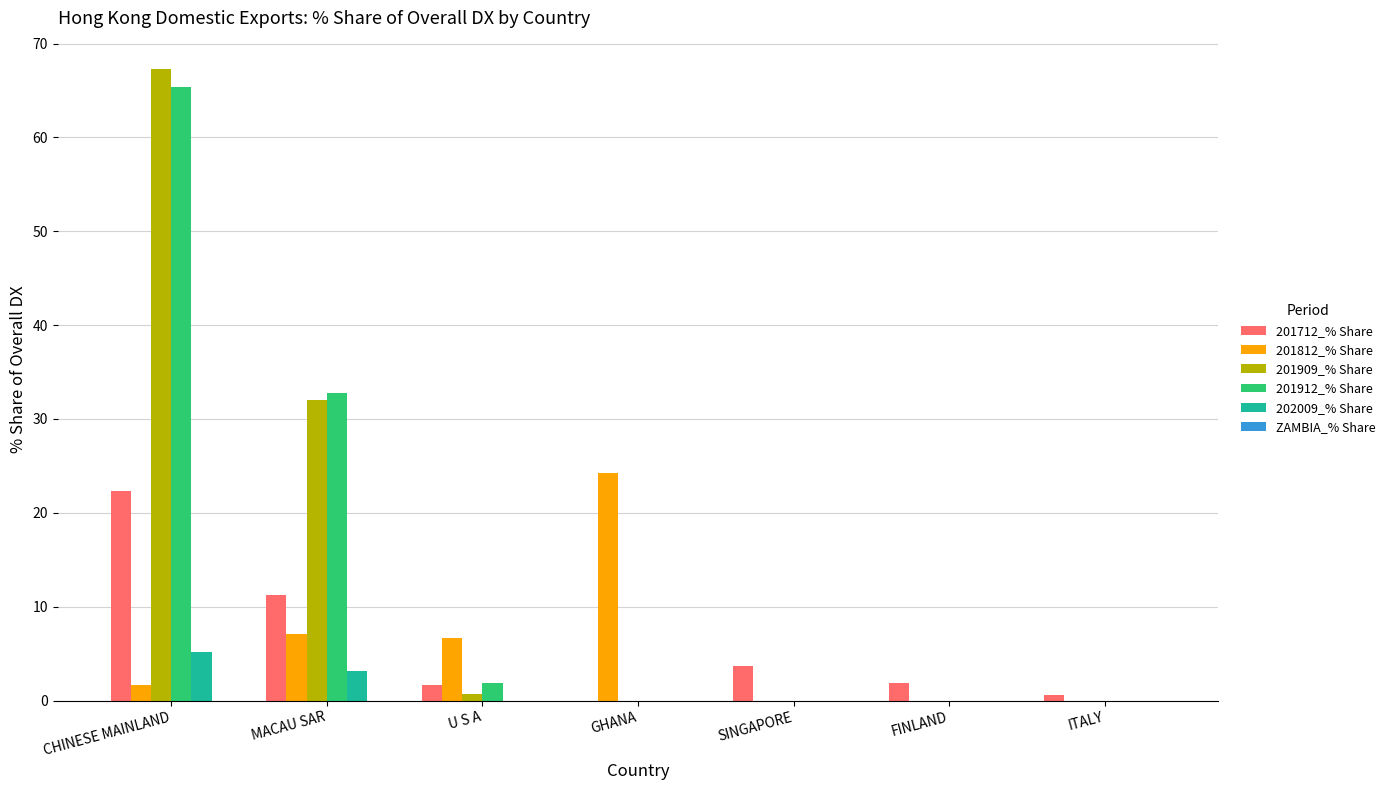

Which series changed the most between MACAU SAR and SINGAPORE?

201912_% Share